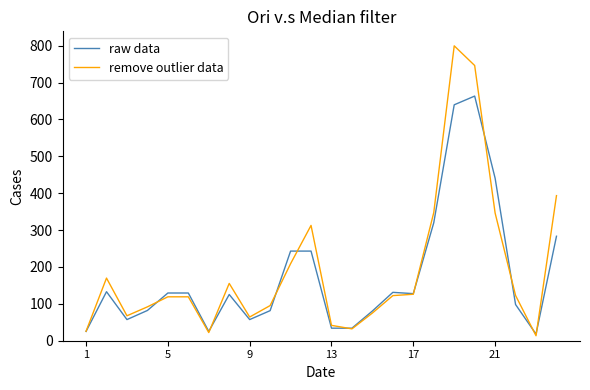

What is the greatest value displayed?

799.8